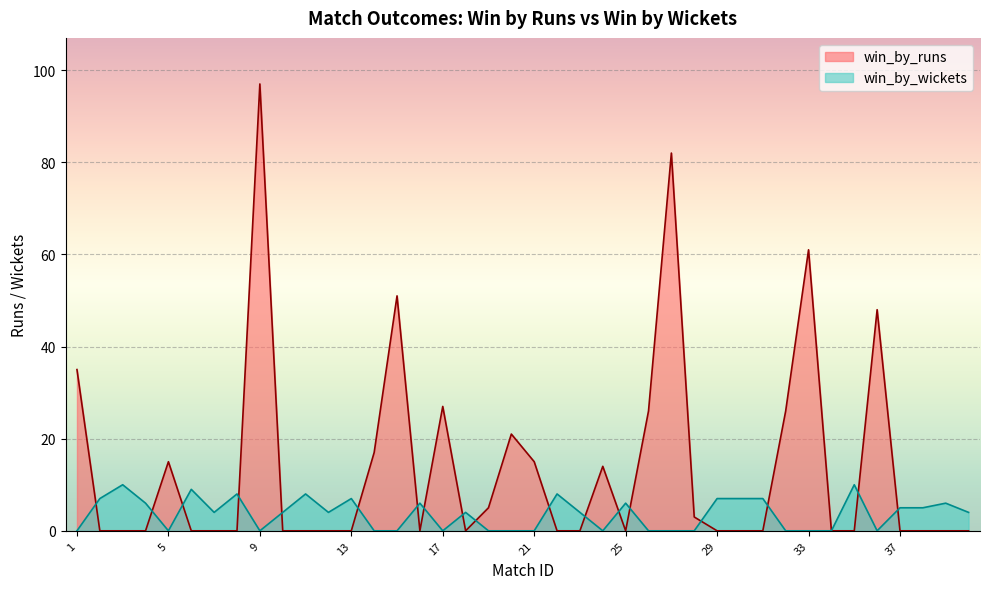

The win_by_runs series shows -61 at 23. True or false?

False